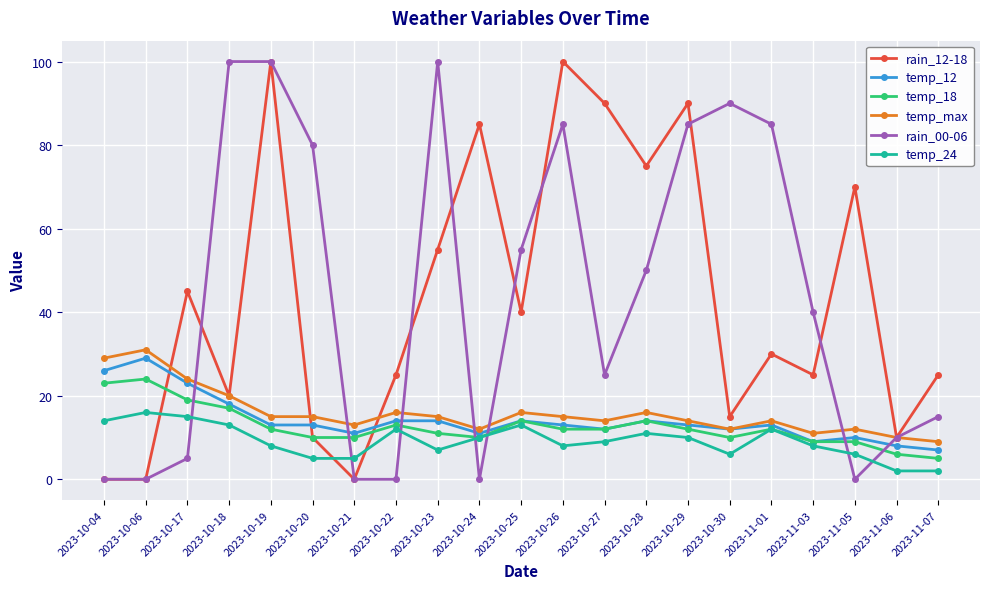

What is the sum of the temp_24 values at 2023-11-01 and 2023-10-28?

23